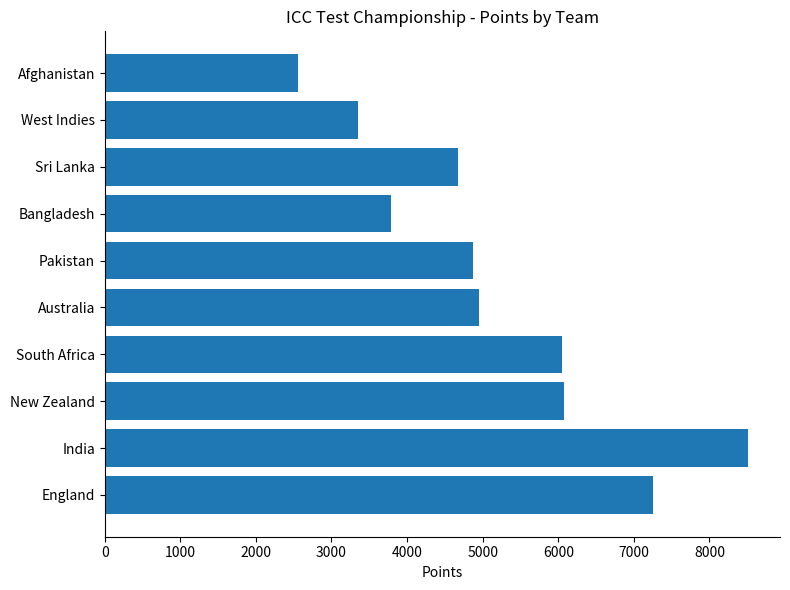

What is the smallest value displayed?

2554